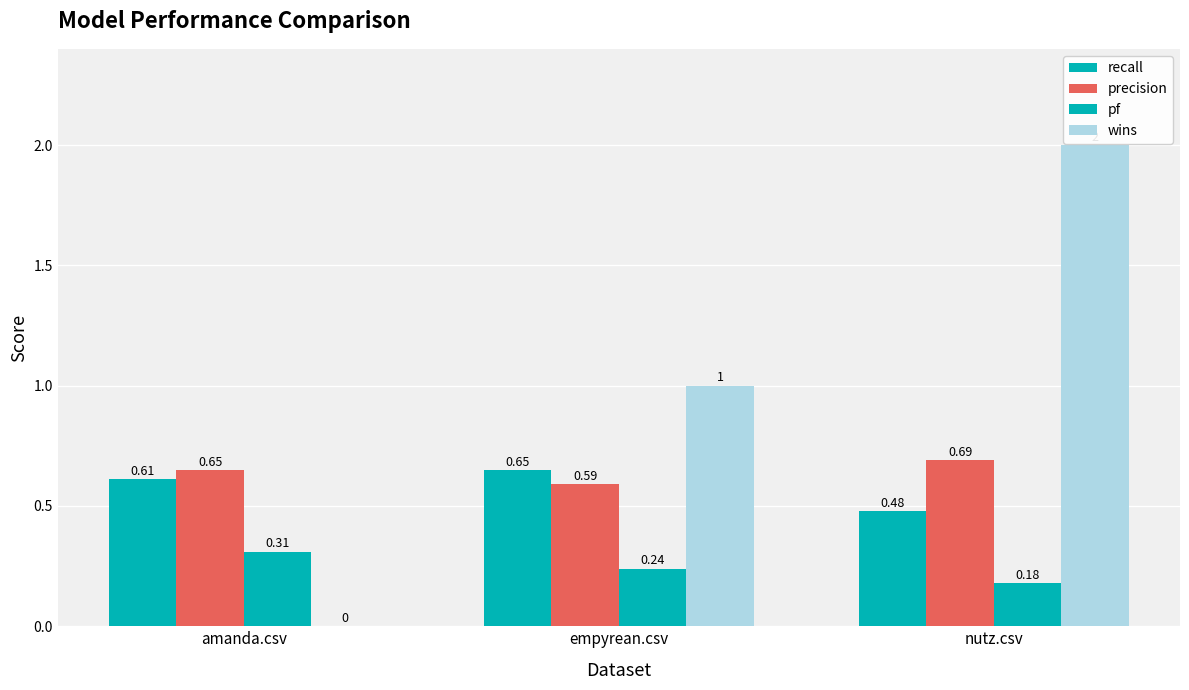

Which series has the largest range (max minus min)?

wins